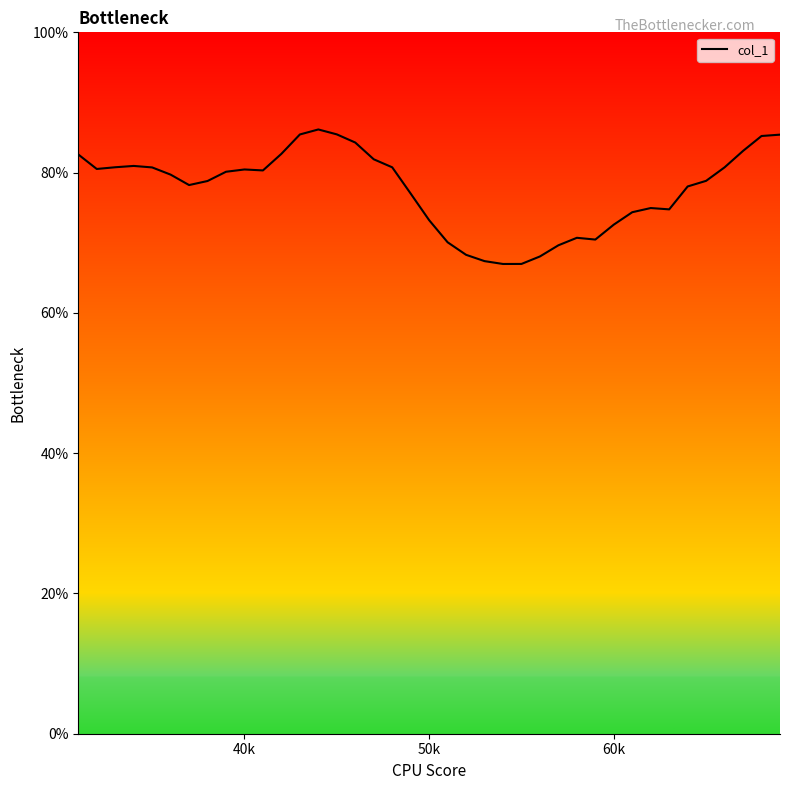

Reading left to right, transcribe all the data shown in this chart.

82.6	80.5	80.8	81.0	80.7	79.7	78.2	78.8	80.1	80.4	80.3	82.7	85.4	86.2	85.5	84.3	81.9	80.8	77.0	73.2	70.1	68.3	67.4	67.0	67.0	68.0	69.6	70.7	70.5	72.6	74.4	74.9	74.8	78.0	78.8	80.8	83.1	85.2	85.4